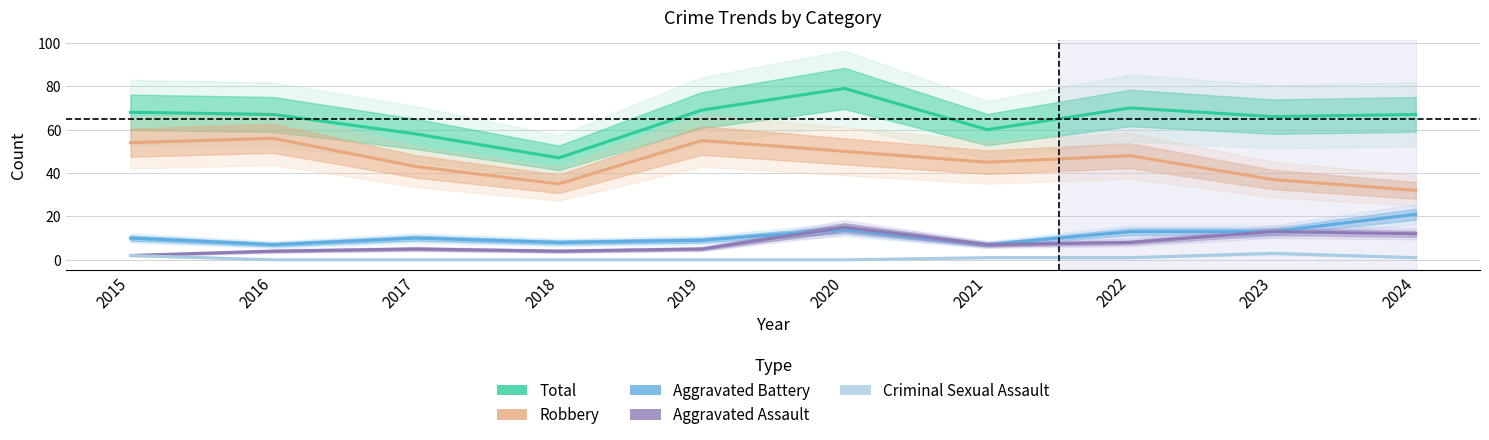

At how many categories does at least one series exceed 28?

10